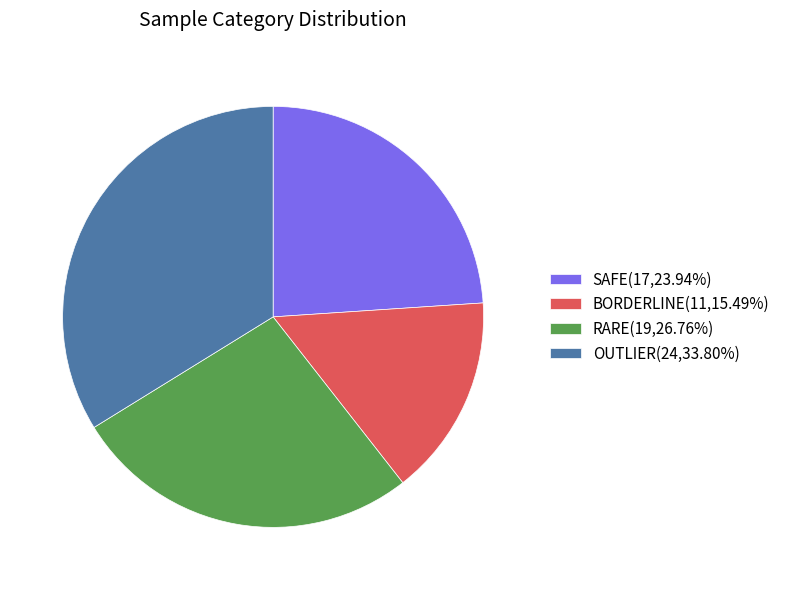

Do RARE(19,26.76%) and SAFE(17,23.94%) together represent more than half of the pie?

Yes